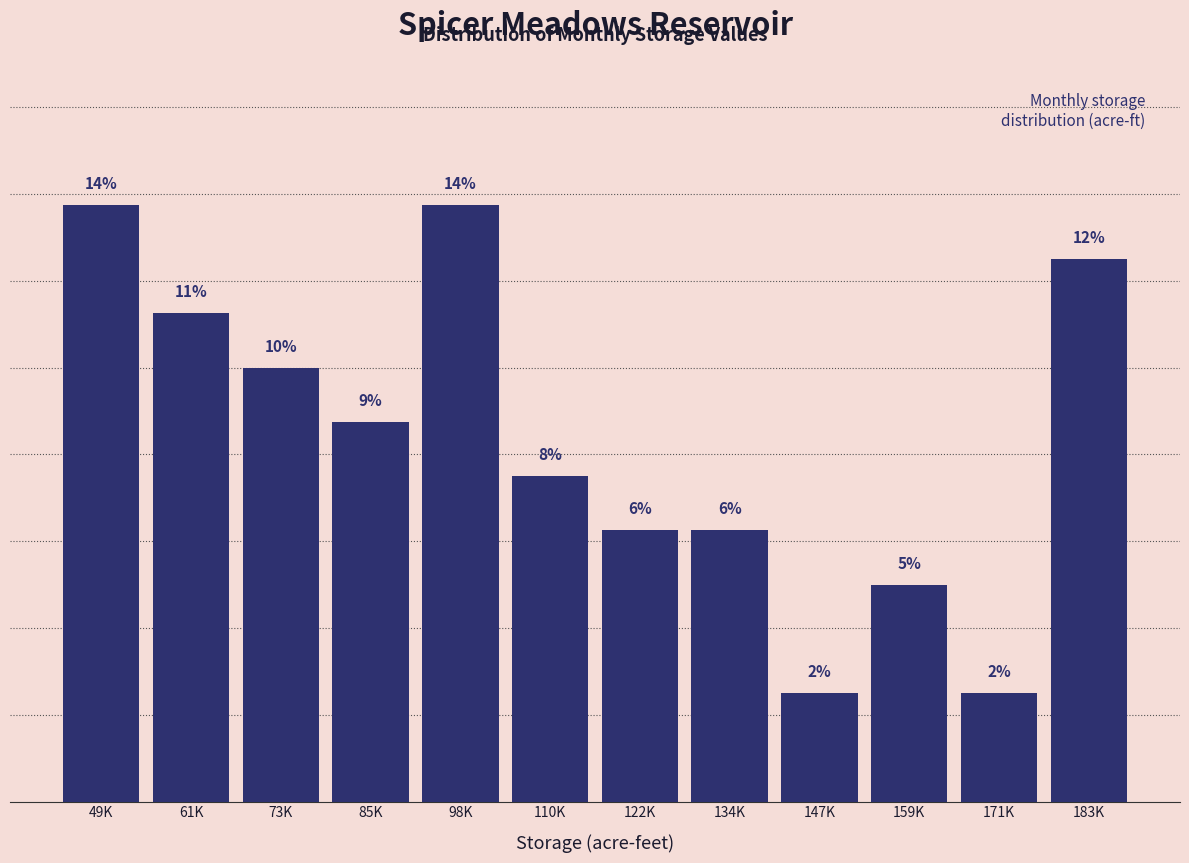

Are the bars horizontal?

No